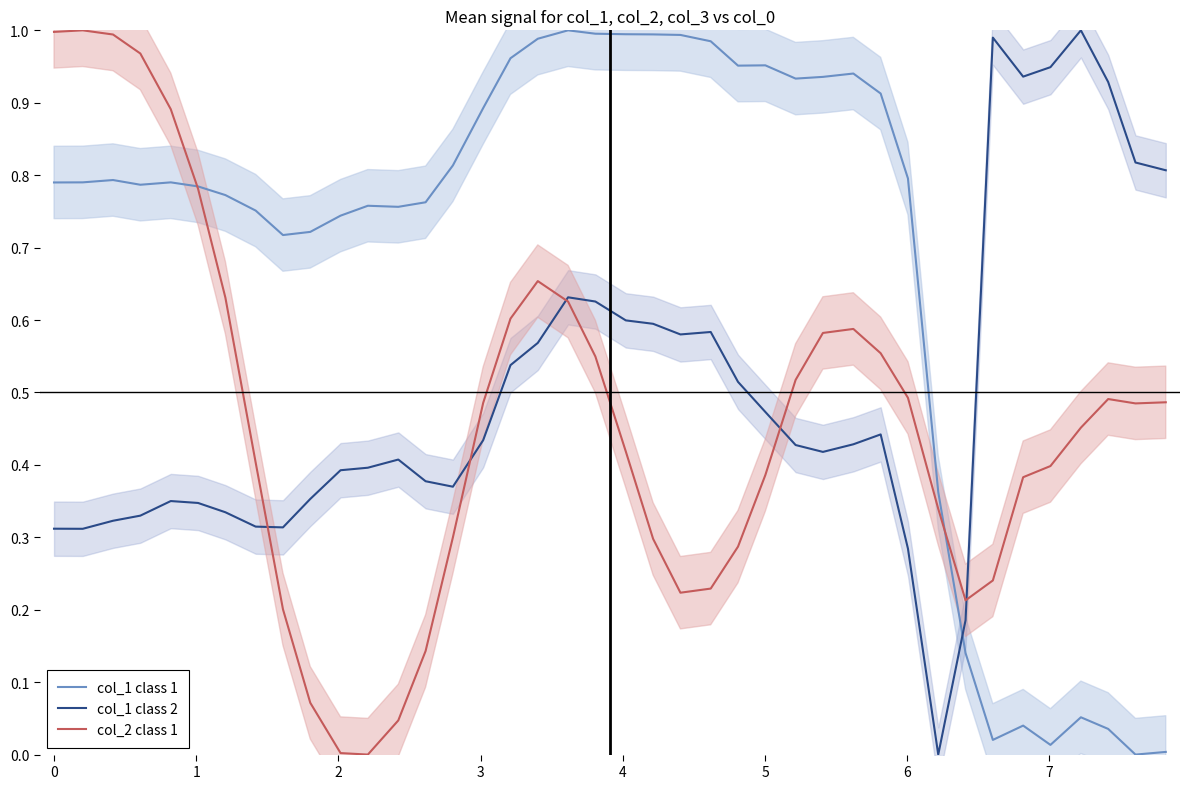

True or false: col_2 class 1 has more than 2 points higher than both neighbors.

True